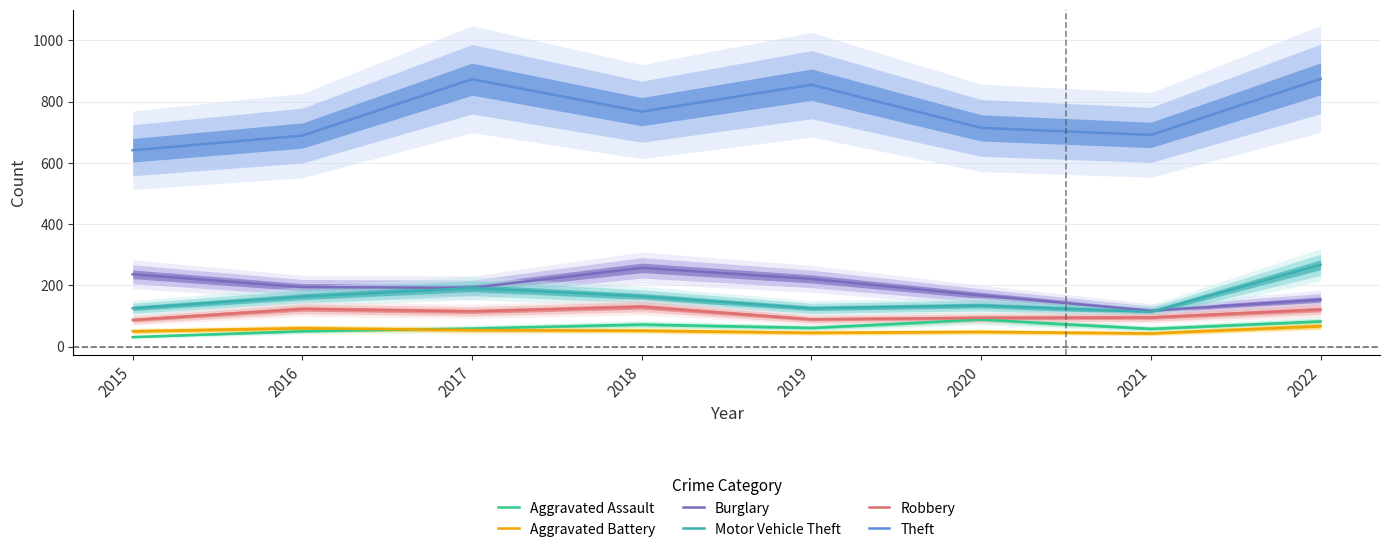

At how many categories does at least one series exceed 672?

7